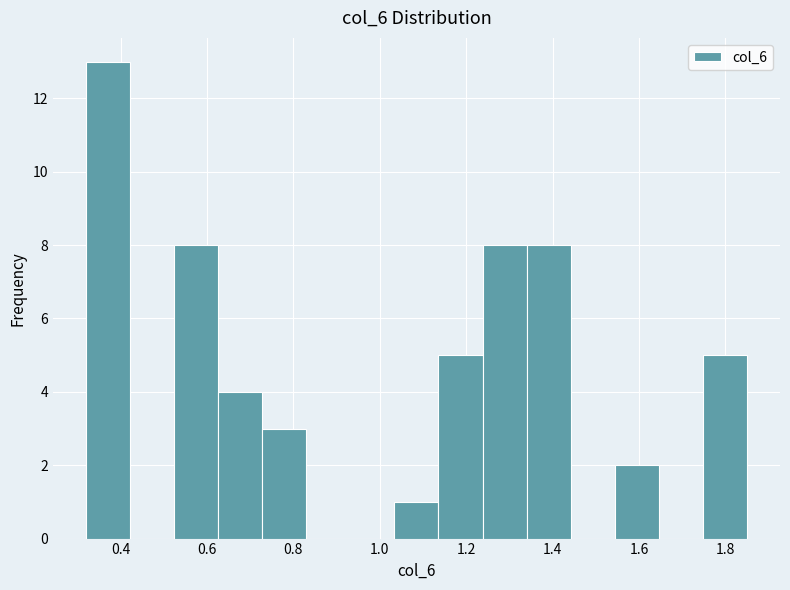

How tall is the bar that spans 1.136 to 1.238 on the x-axis? Neither the bar edges nor the heights are printed on the chart, so give them approximately, as read against the axes.

5